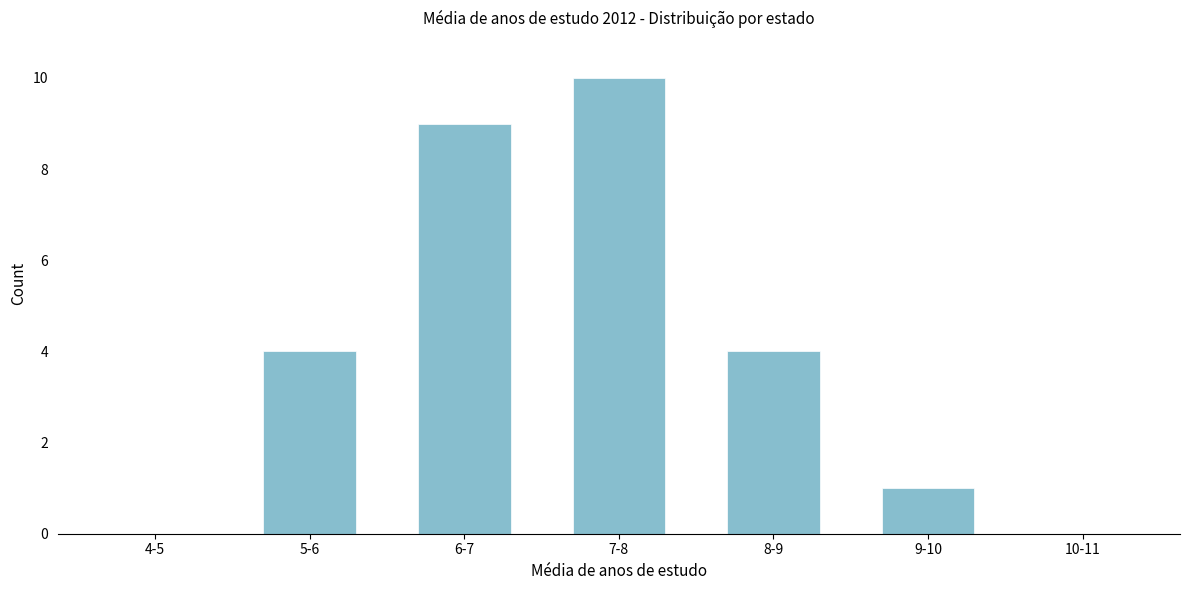

Reading left to right, list all the values displayed in this chart.

4-5=0	5-6=4	6-7=9	7-8=10	8-9=4	9-10=1	10-11=0